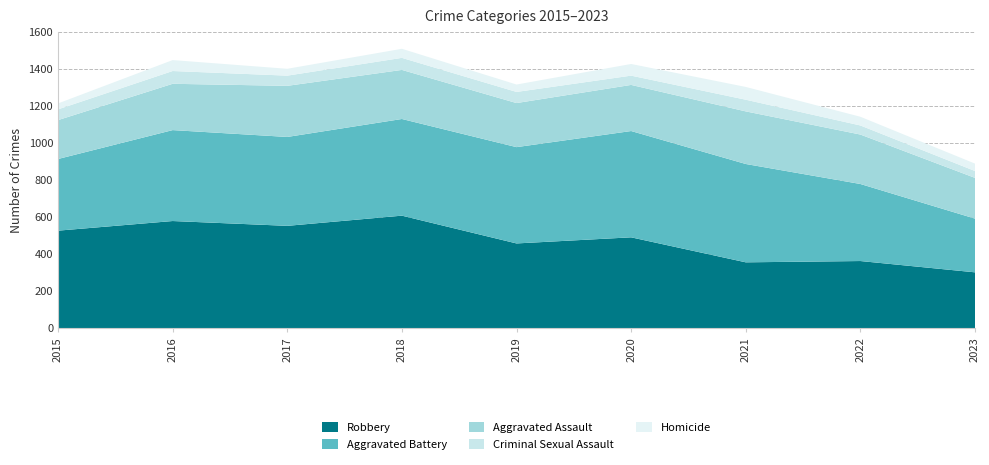

Reading left to right, what are all the values shown in this chart?

Robbery: 527	579	553	608	458	491	356	363	302
Aggravated Battery: 387	491	480	522	520	574	531	416	290
Aggravated Assault: 210	250	276	265	238	249	284	267	220
Criminal Sexual Assault: 58	69	55	65	60	50	63	49	37
Homicide: 32	59	37	49	40	63	69	47	40